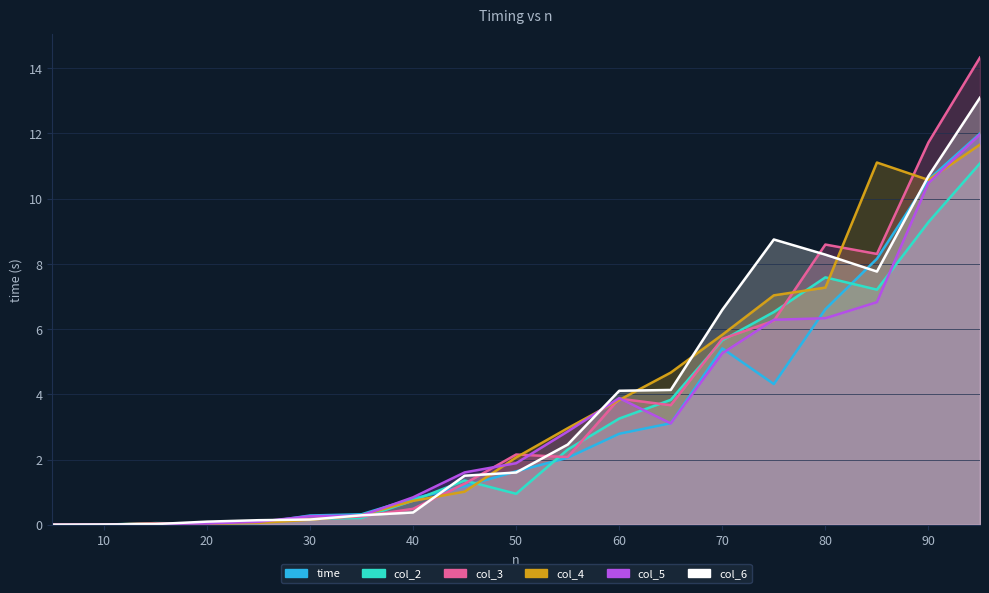

How many interior local peaks does the col_6 series have?

1